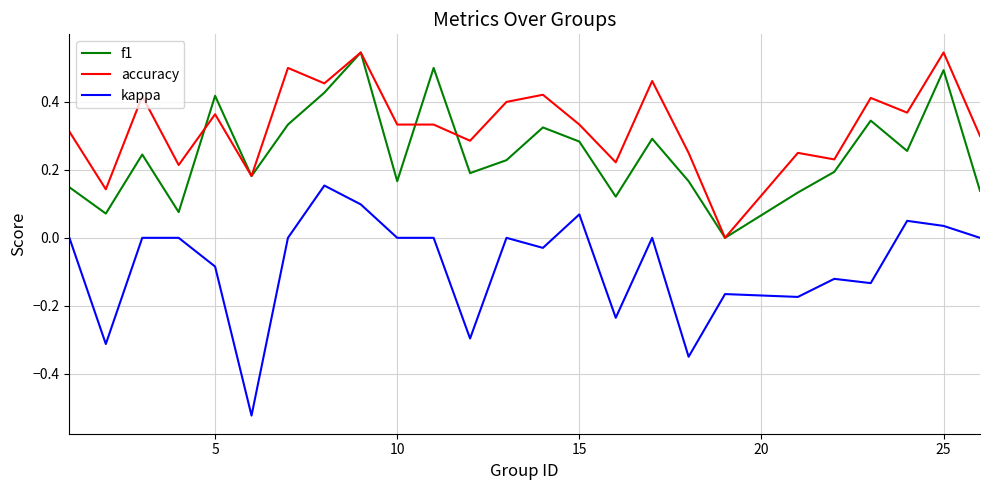

Which series has the largest total across all categories?

accuracy